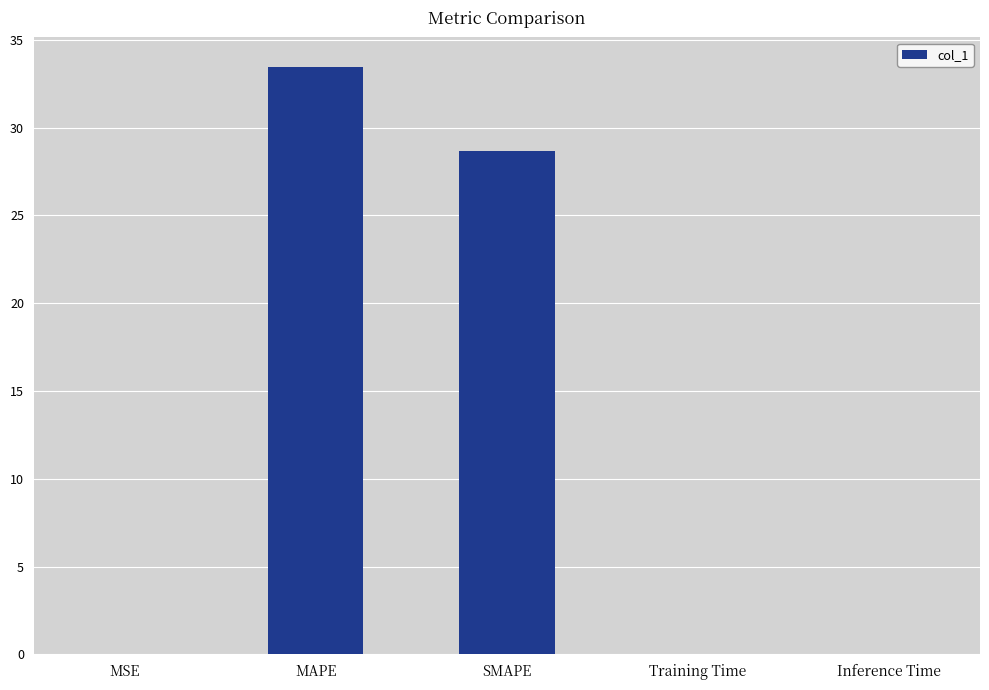

What is the sum of all values?

62.2